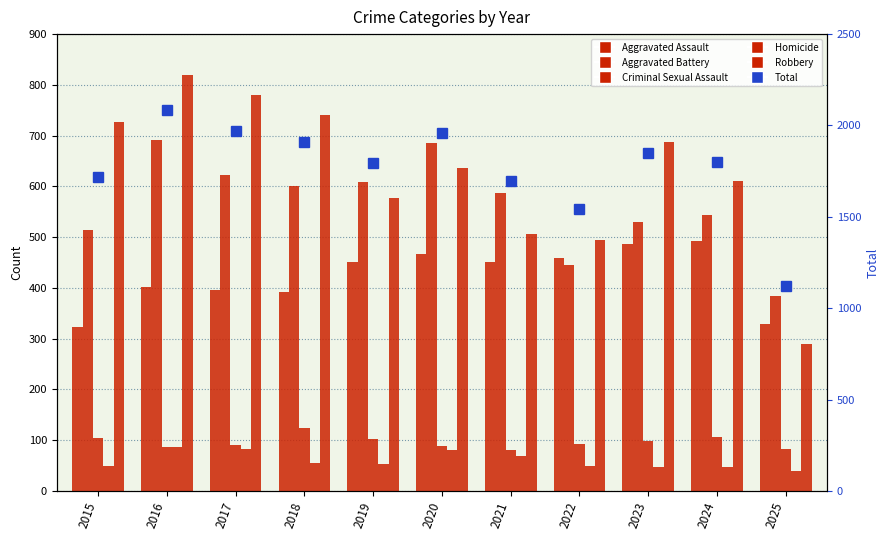

What value does the Homicide series have at 2018, to the nearest 5?

55